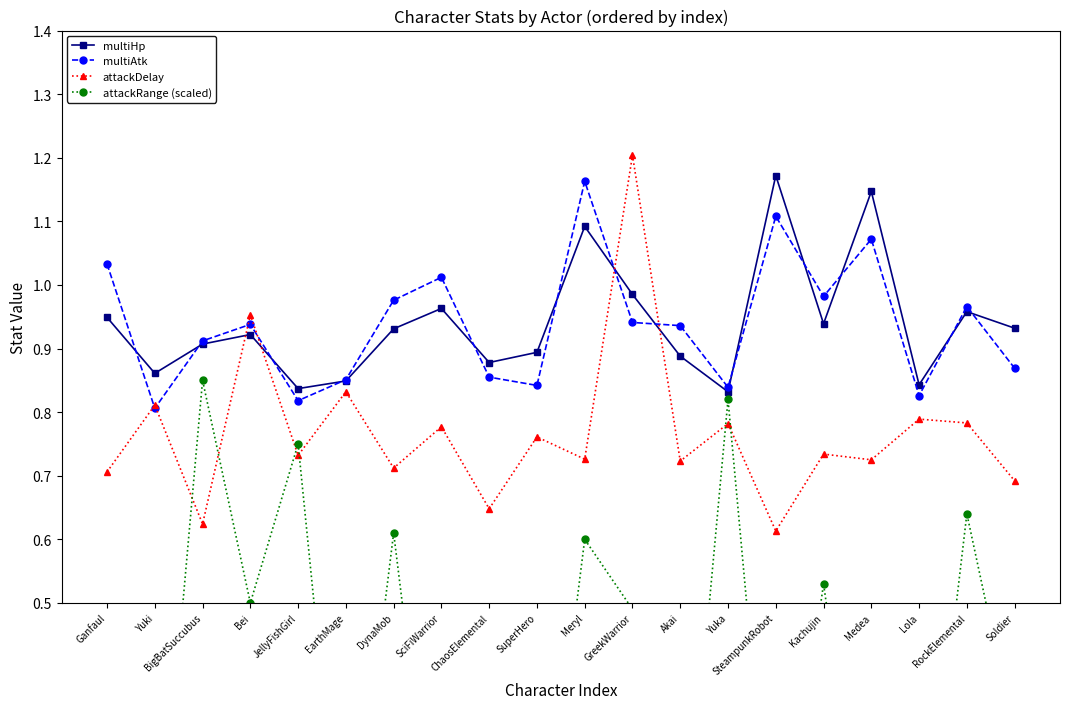

At which category is the sum across all series the highest?

GreekWarrior